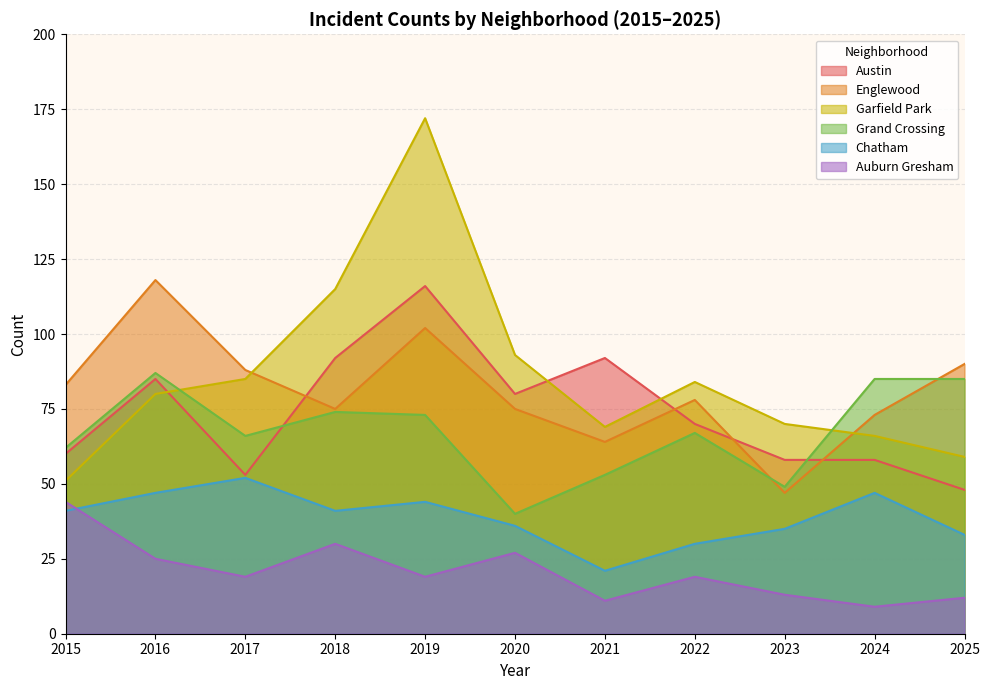

What is the difference between the maximum and minimum values in the Englewood series?

71